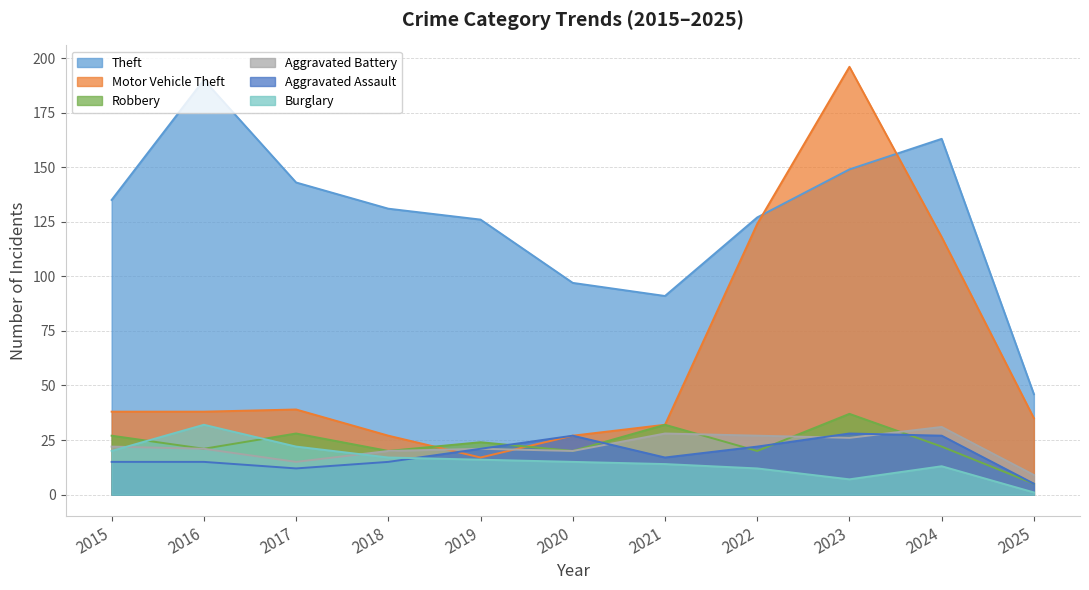

Where is Burglary nearest to the value 16?

2019